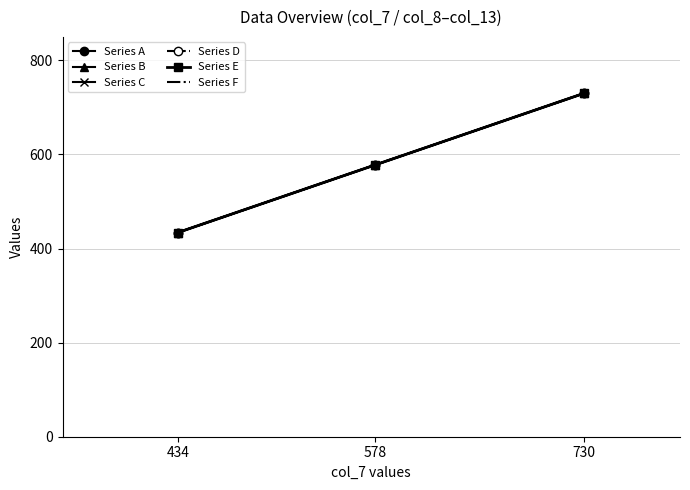

What is the sum of all Series A values?

1742